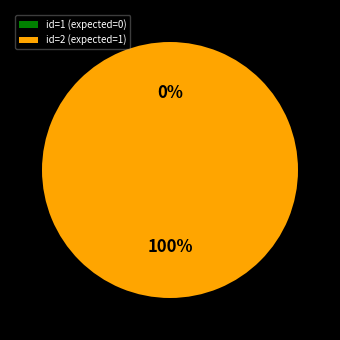

How many segments does this pie chart have?

2